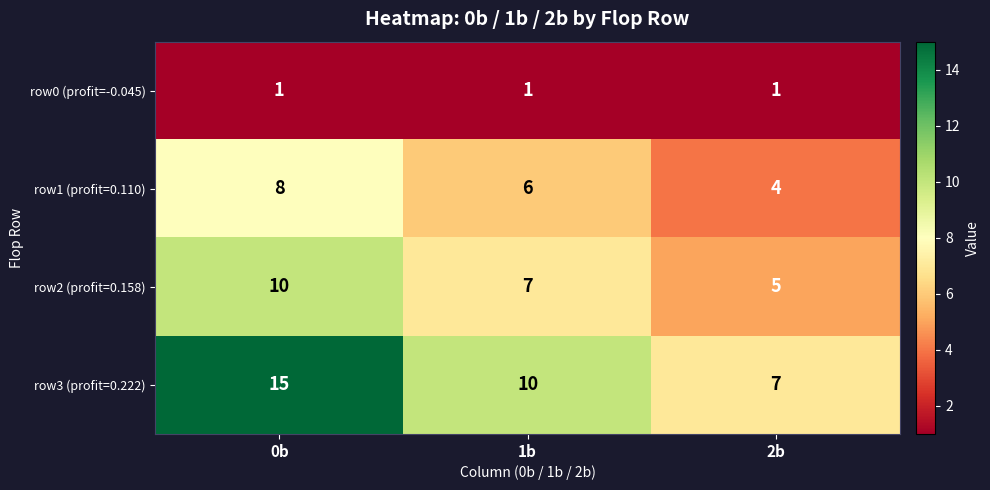

Reading left to right, extract all data points from this chart.

row0 (profit=-0.045): 1	1	1
row1 (profit=0.110): 8	6	4
row2 (profit=0.158): 10	7	5
row3 (profit=0.222): 15	10	7